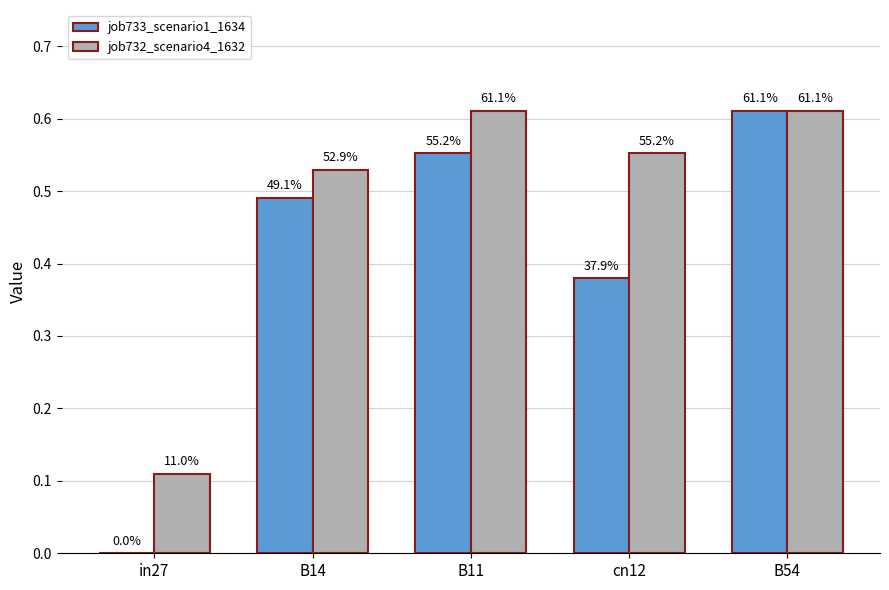

How many groups of bars are there?

5